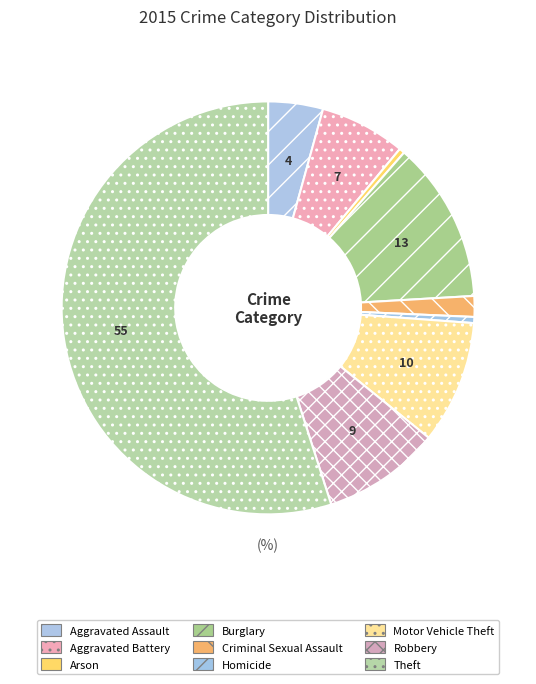

The Robbery slice represents 4% of the pie. True or false?

False